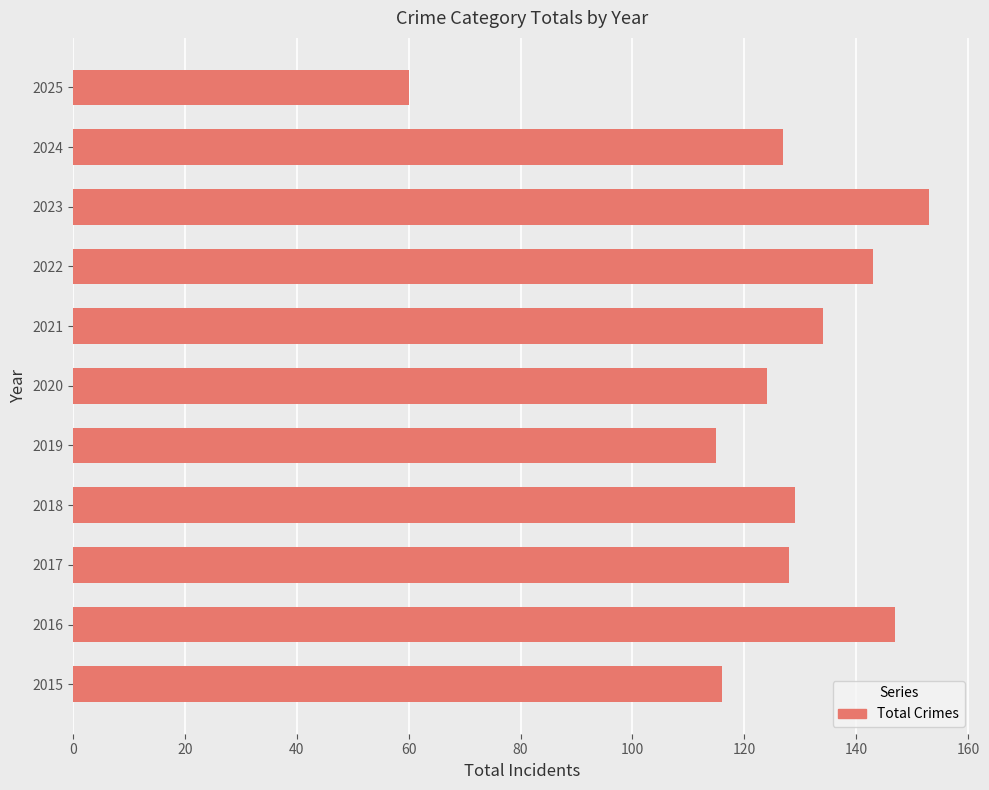

True or false: the data shows 128 at 2017.

True